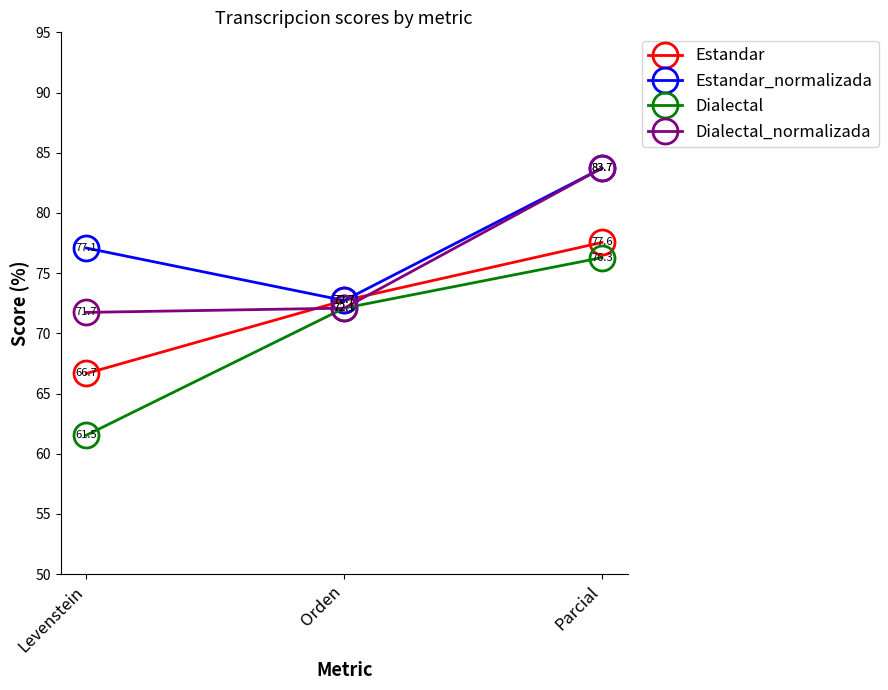

At how many categories does at least one series exceed 83?

1